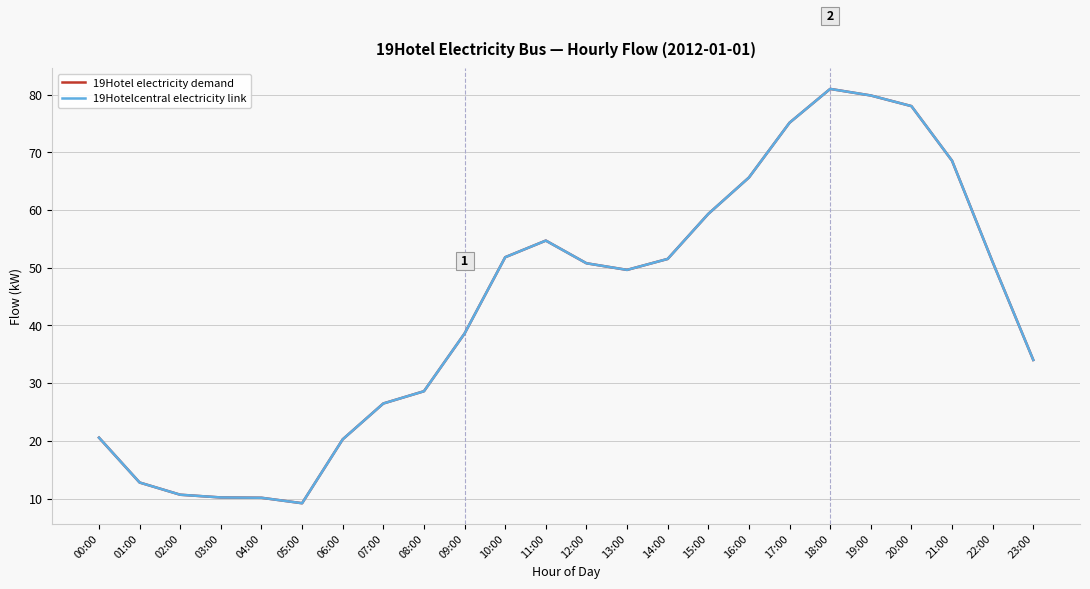

Where is the first local minimum for 19Hotelcentral electricity link?

05:00